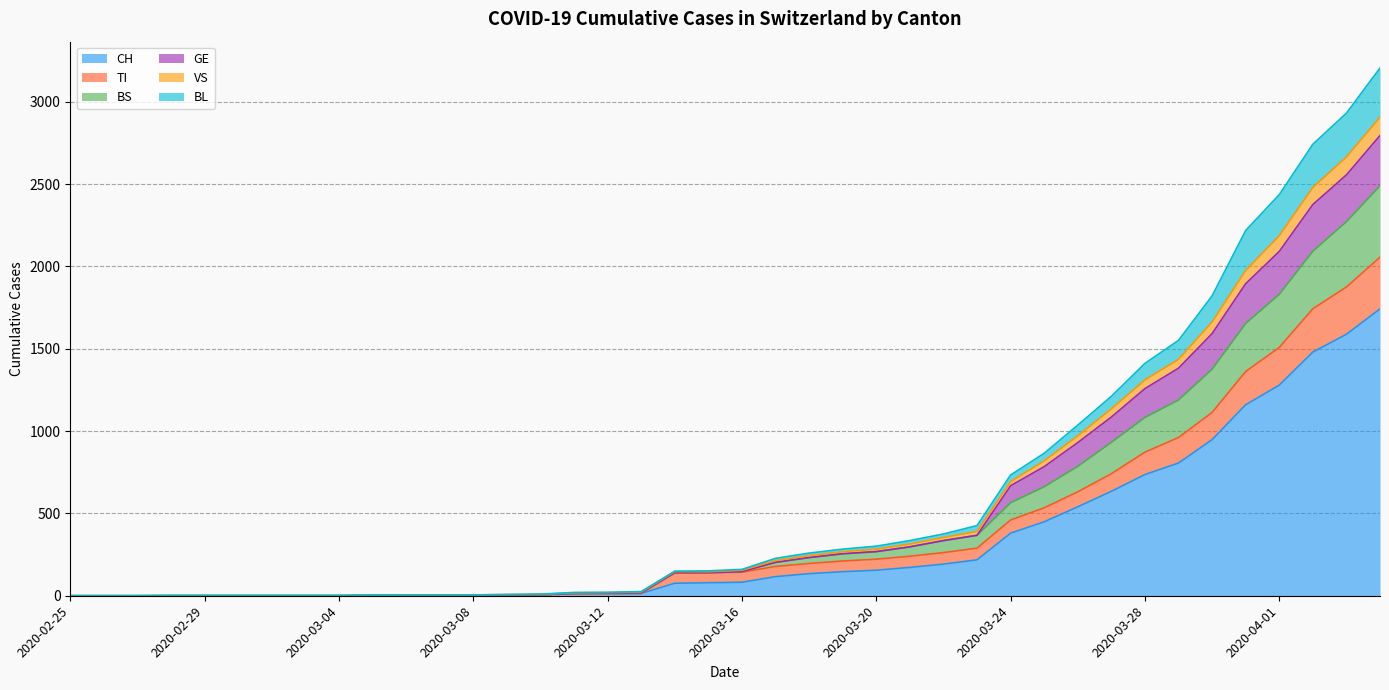

What is the maximum value for CH?

1742